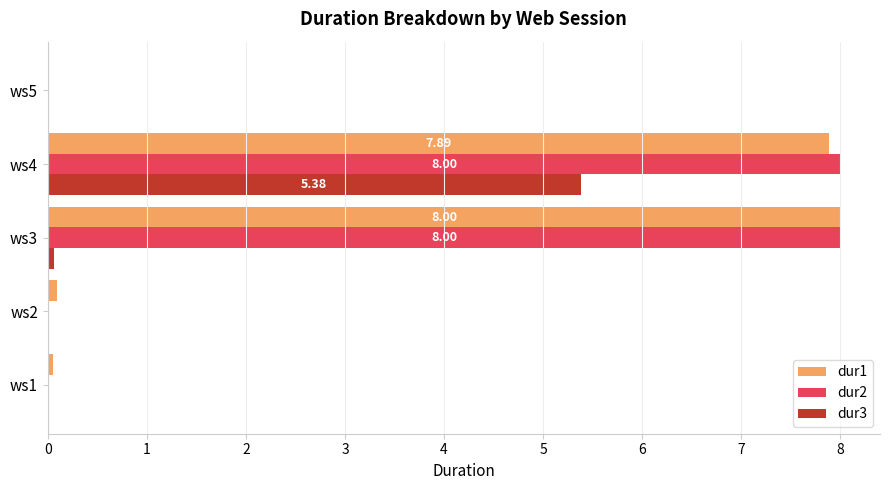

What is the sum of all dur1 values?

16.0